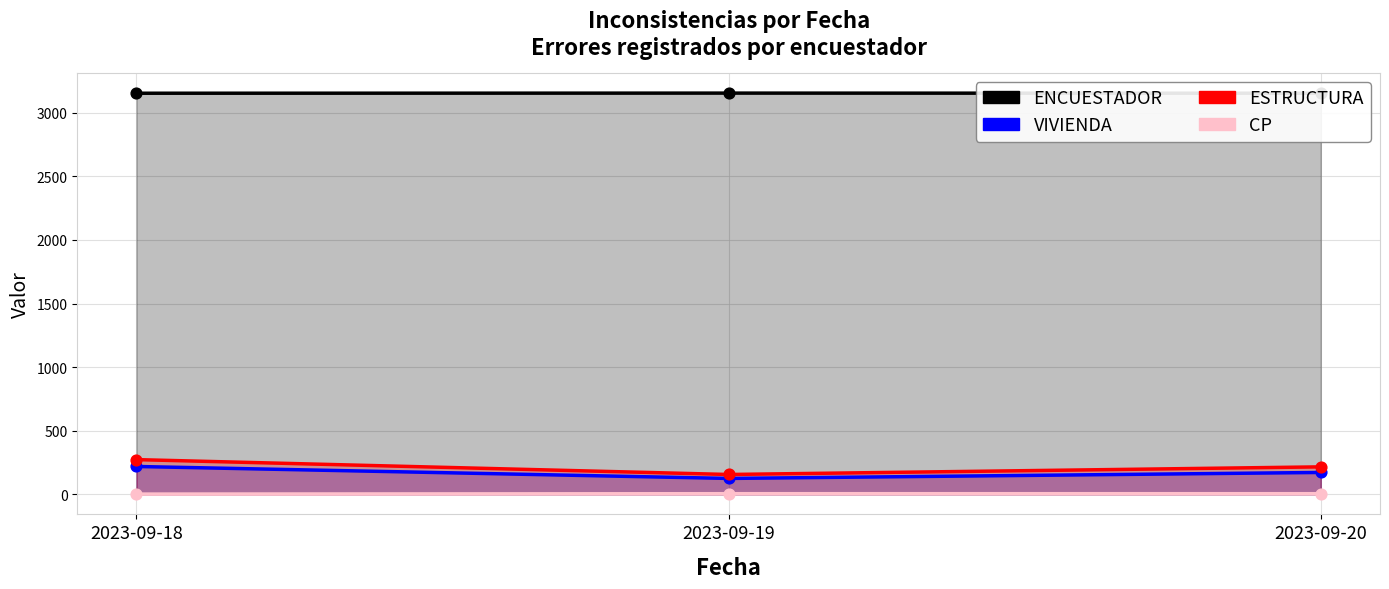

Which series reaches the minimum Y coordinate?

CP